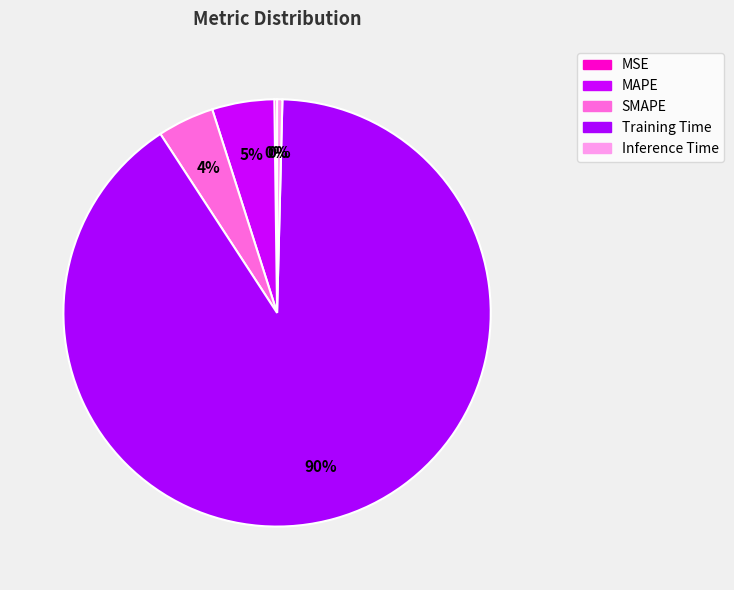

Between MAPE and Inference Time, which is larger?

MAPE